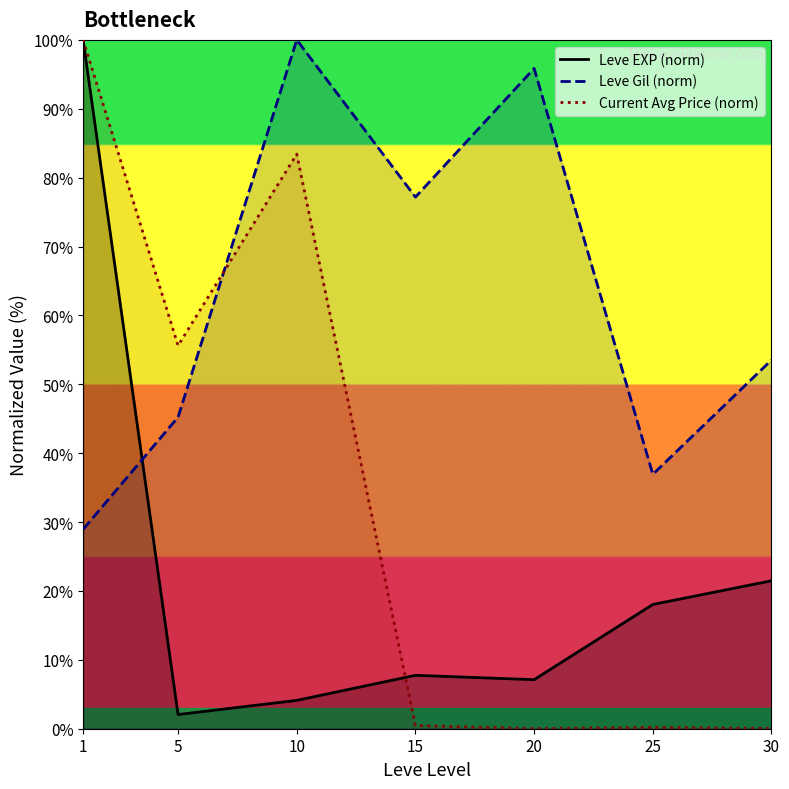

What is the difference between the Leve EXP (norm) values at 10 and 5?

2.1